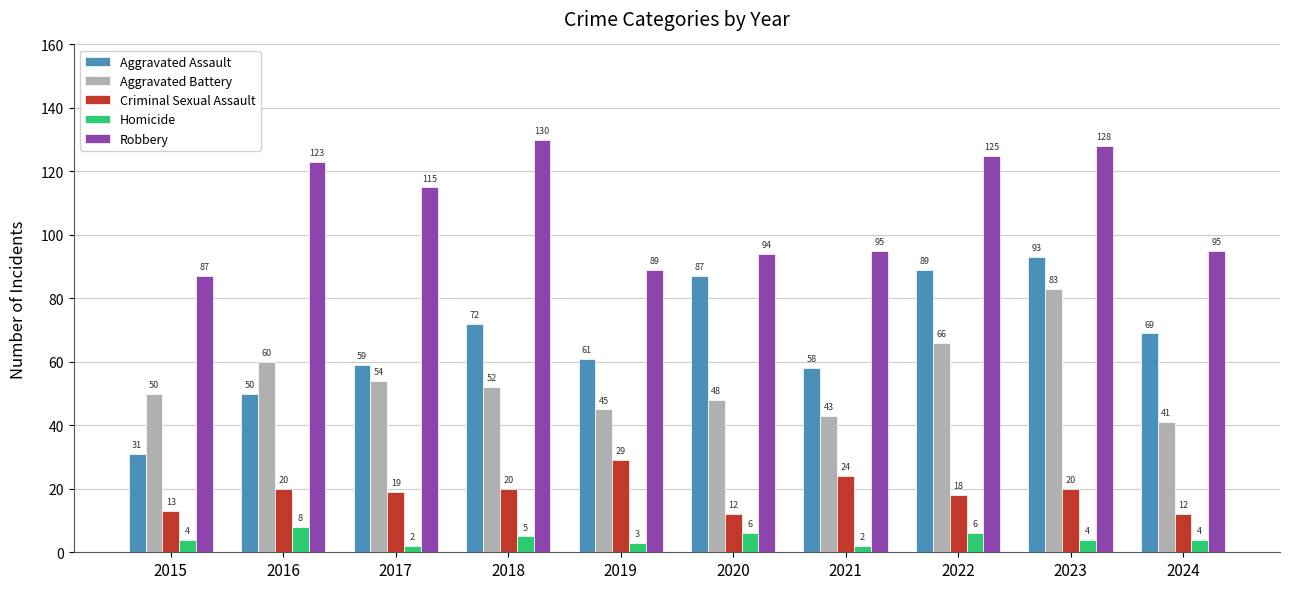

Is it true that Criminal Sexual Assault equals 34 at 2018?

False